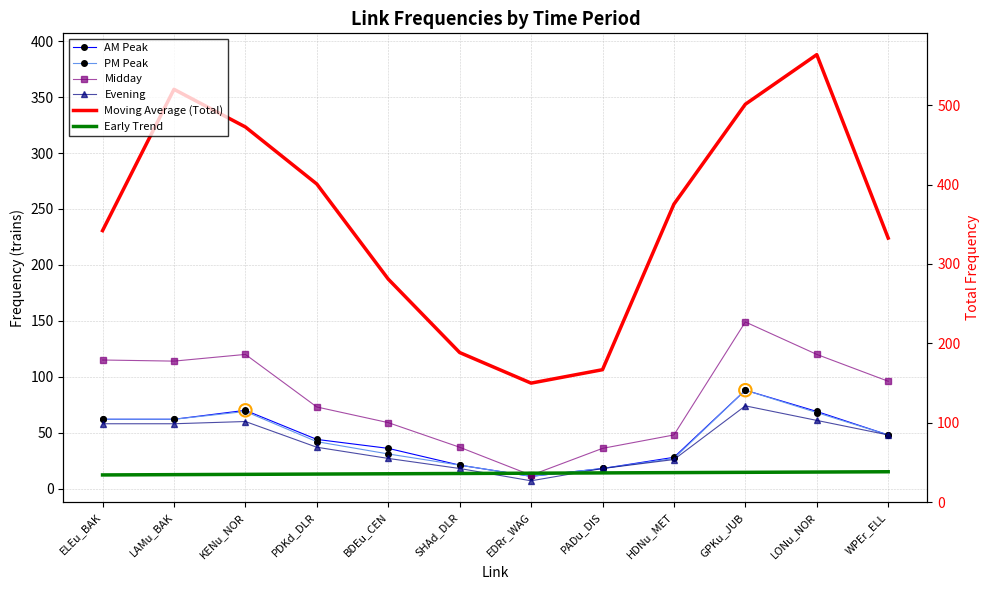

Which series contains the lowest Y value?

Evening